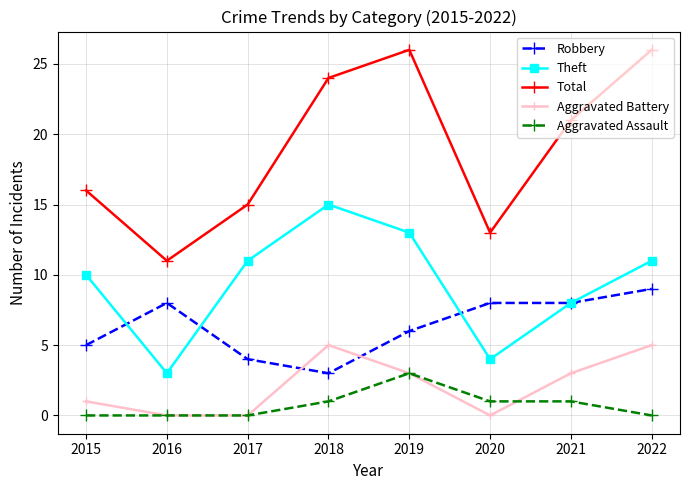

What is the spread (max minus min) of values at 2018?

23